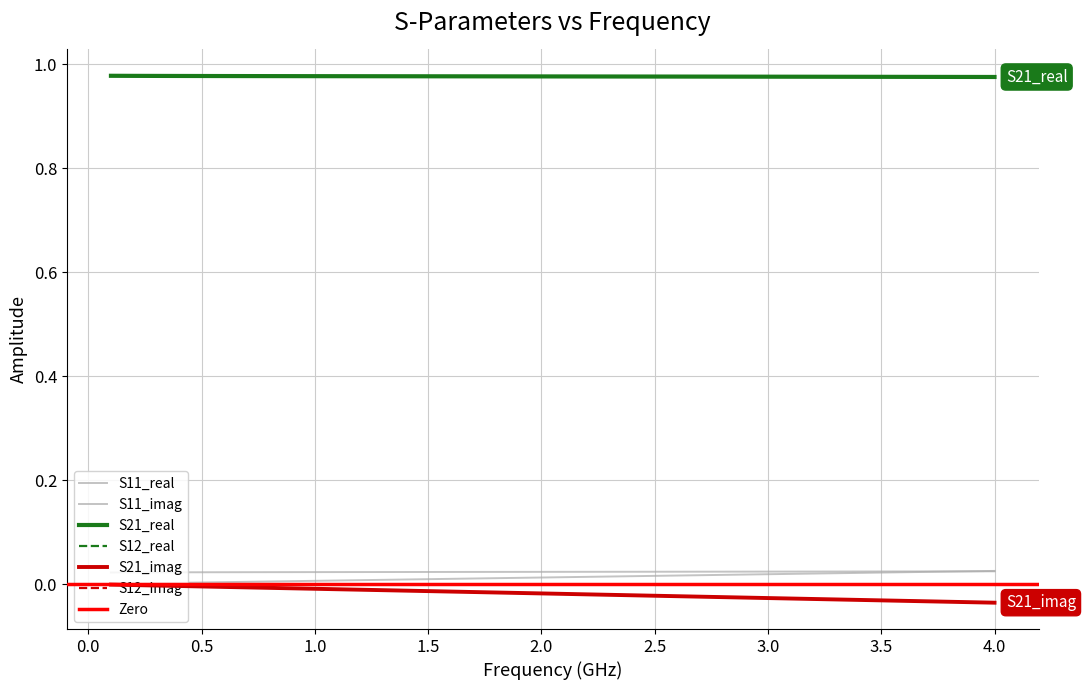

Is the value of S21_real at 0.0 greater than the value of S11_real at 23?

Yes